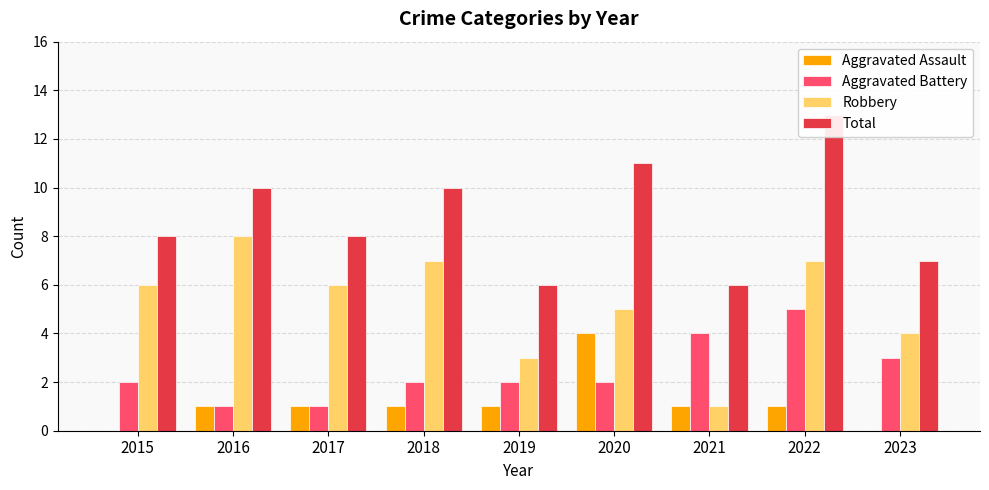

What is the difference between the maximum and minimum values in the Robbery series?

7